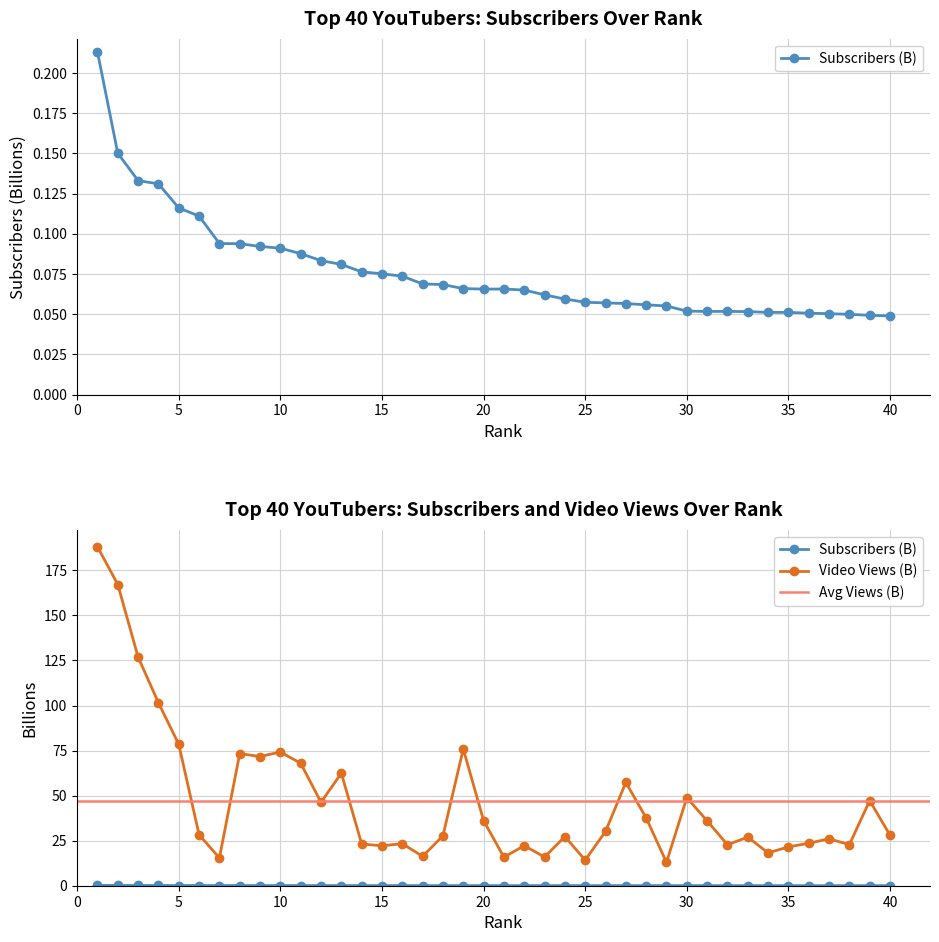

Reading left to right, list all the values displayed in this chart.

subscribers: 0.2	0.1	0.1	0.1	0.1	0.1	0.1	0.1	0.1	0.1	0.1	0.1	0.1	0.1	0.1	0.1	0.1	0.1	0.1	0.1	0.1	0.1	0.1	0.1	0.1	0.1	0.1	0.1	0.1	0.1	0.1	0.1	0.1	0.1	0.1	0.1	0.1	0.0	0.0	0.0
video_views_billions: 188.1	167.1	126.8	101.5	78.4	28.3	15.4	73.3	71.7	74.2	68.0	46.3	62.4	23.2	22.2	23.4	16.3	27.7	75.9	36.1	15.8	22.2	15.9	27.3	14.2	30.1	57.3	37.6	13.0	48.9	36.0	22.7	27.0	18.2	21.6	23.6	26.0	22.8	47.2	28.0